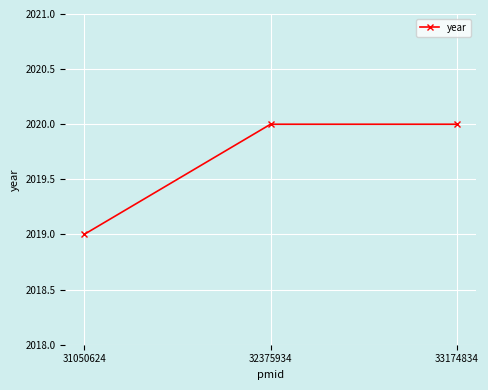

What is the ratio of the value at 31050624 to the value at 33174834?

1.0